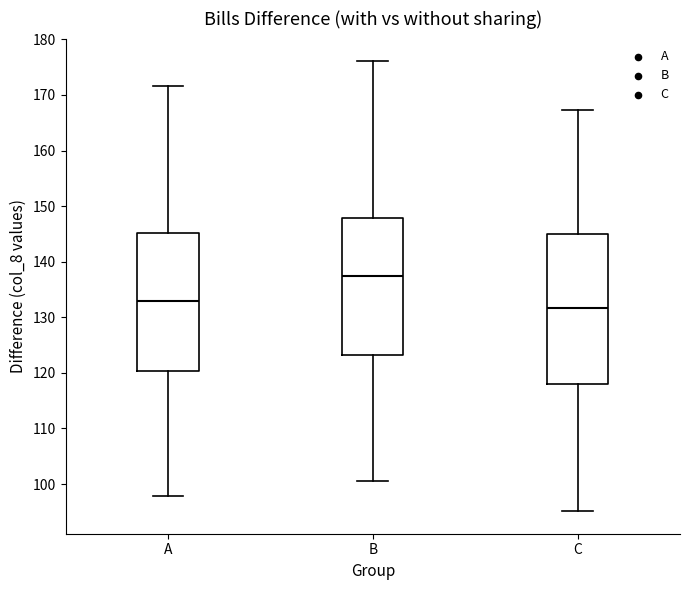

Where is the upper edge of the box for B on the y-axis? The values are not printed on the chart, so give them approximately, as read against the axis.

148